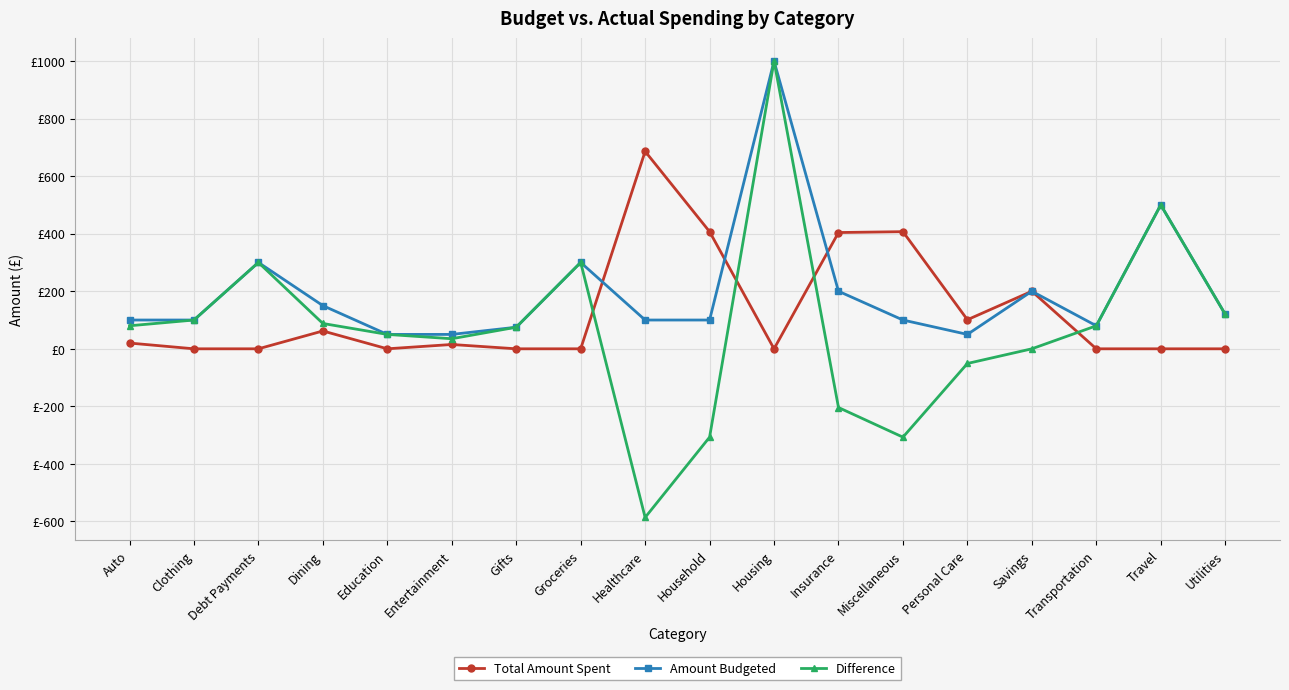

Between Clothing and Gifts, which is larger?

Clothing